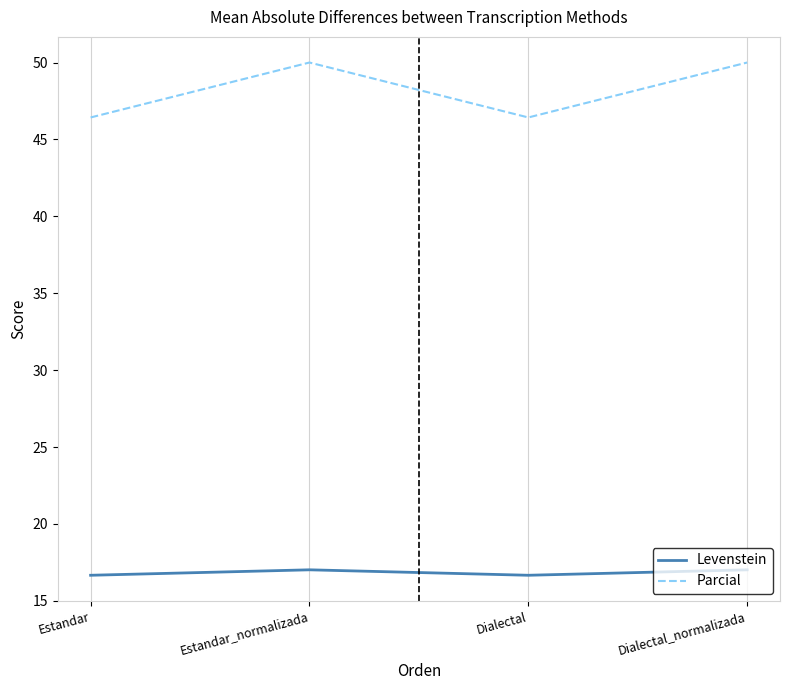

List the series in order of their overall mean, lowest first.

Levenstein, Parcial